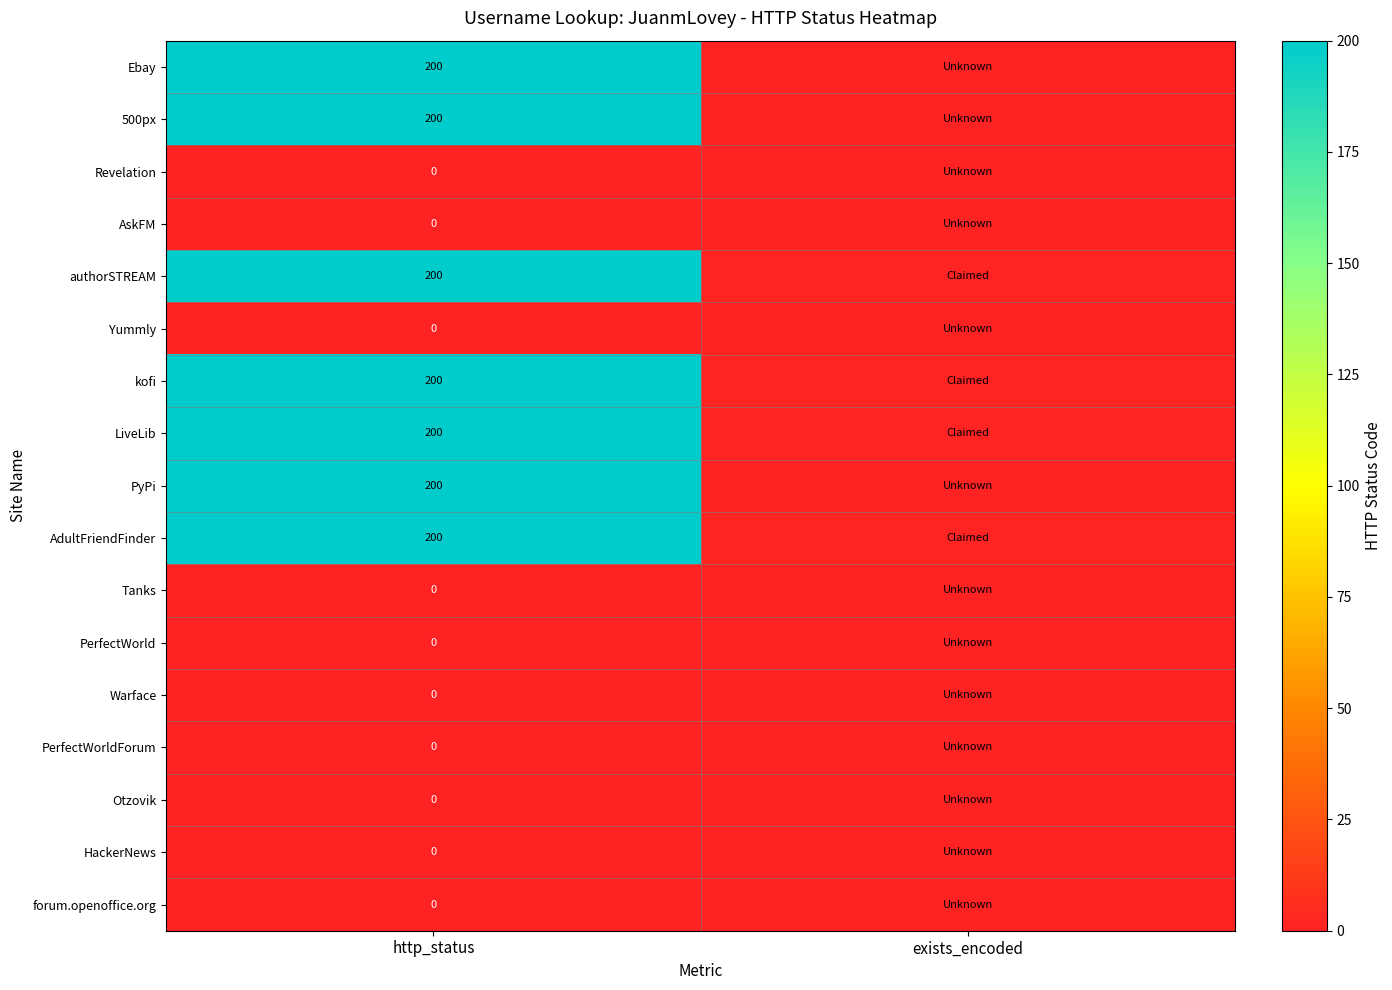

What is the spread (max minus min) of values at http_status?

200.0